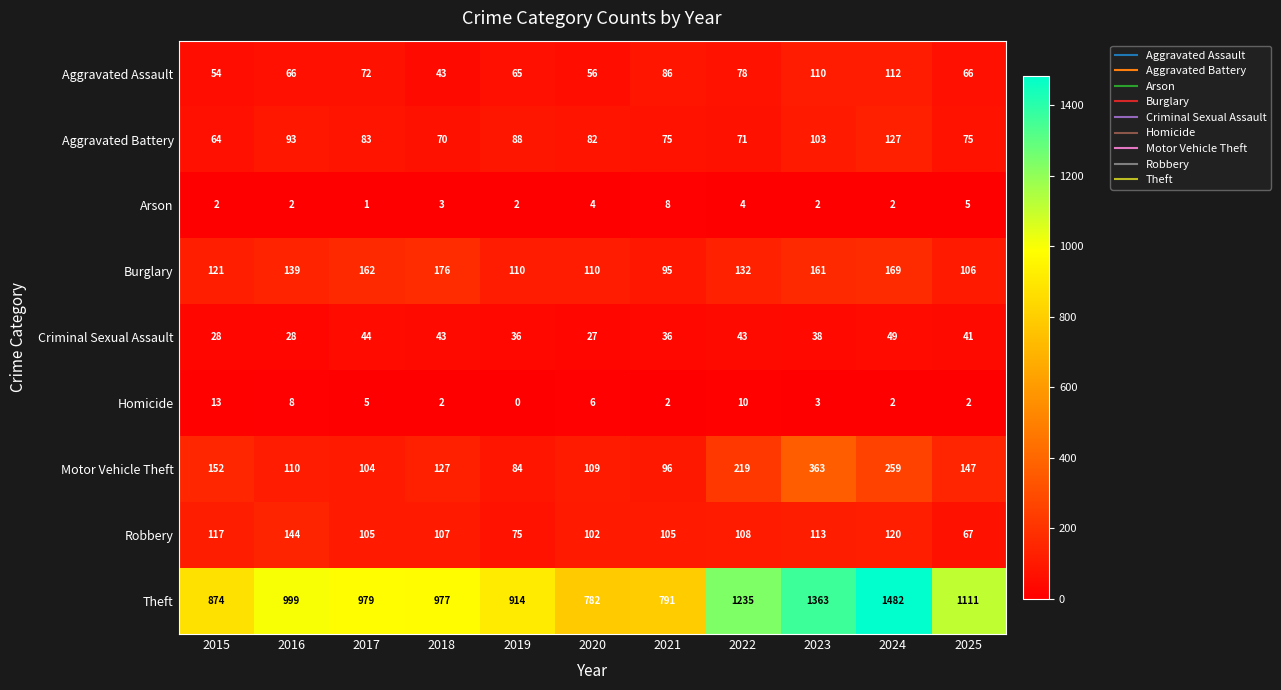

Which series changed the most between 2021 and 2023?

Theft